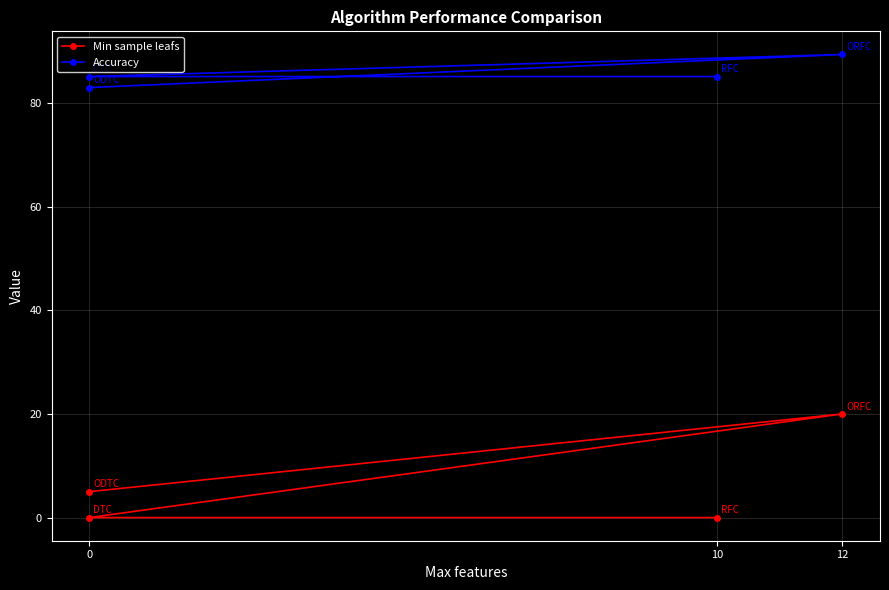

True or false: Min sample leafs and Accuracy intersect in this chart.

False